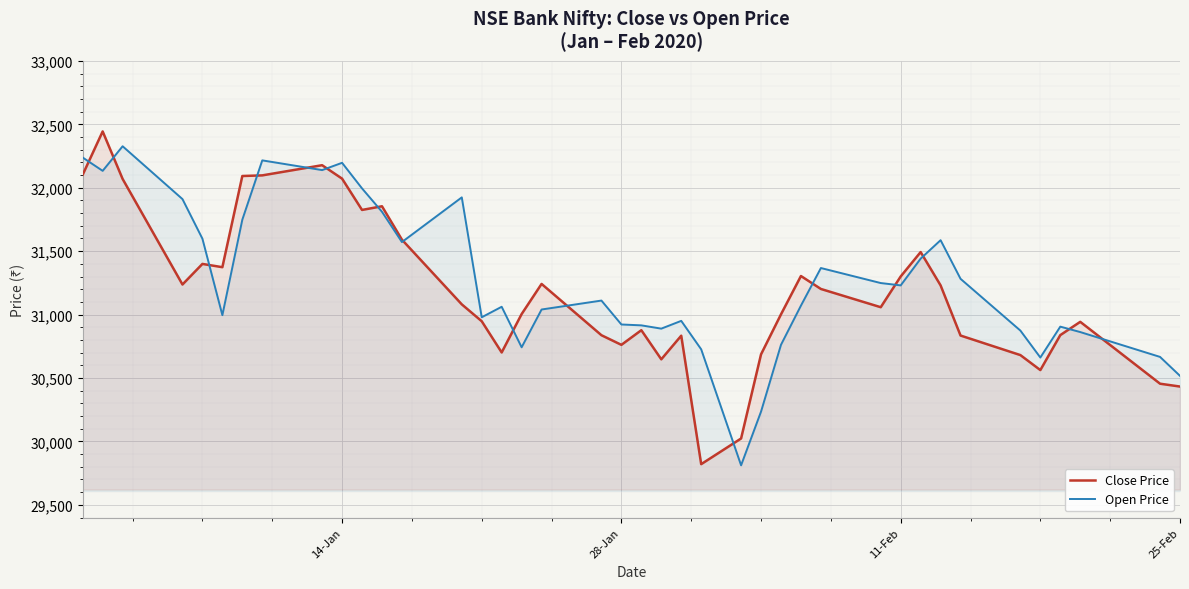

How many distinct data groups are displayed?

2